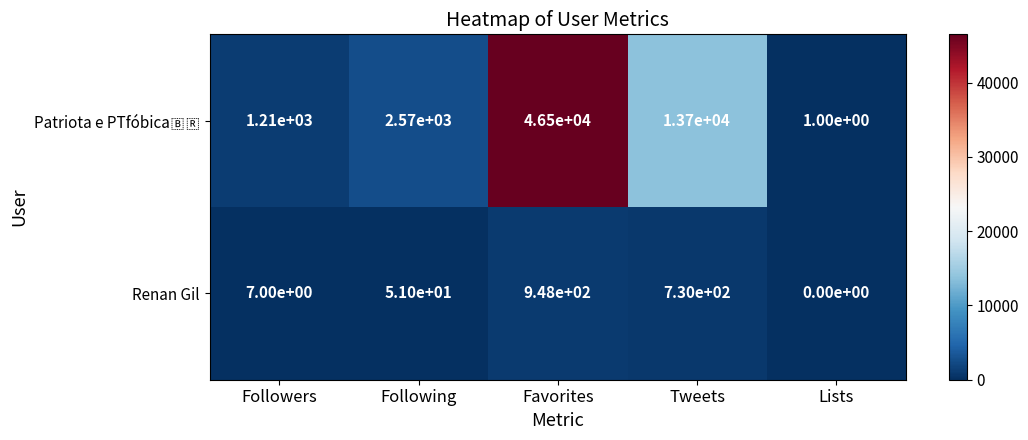

What is the total value across all series at Tweets?

14430